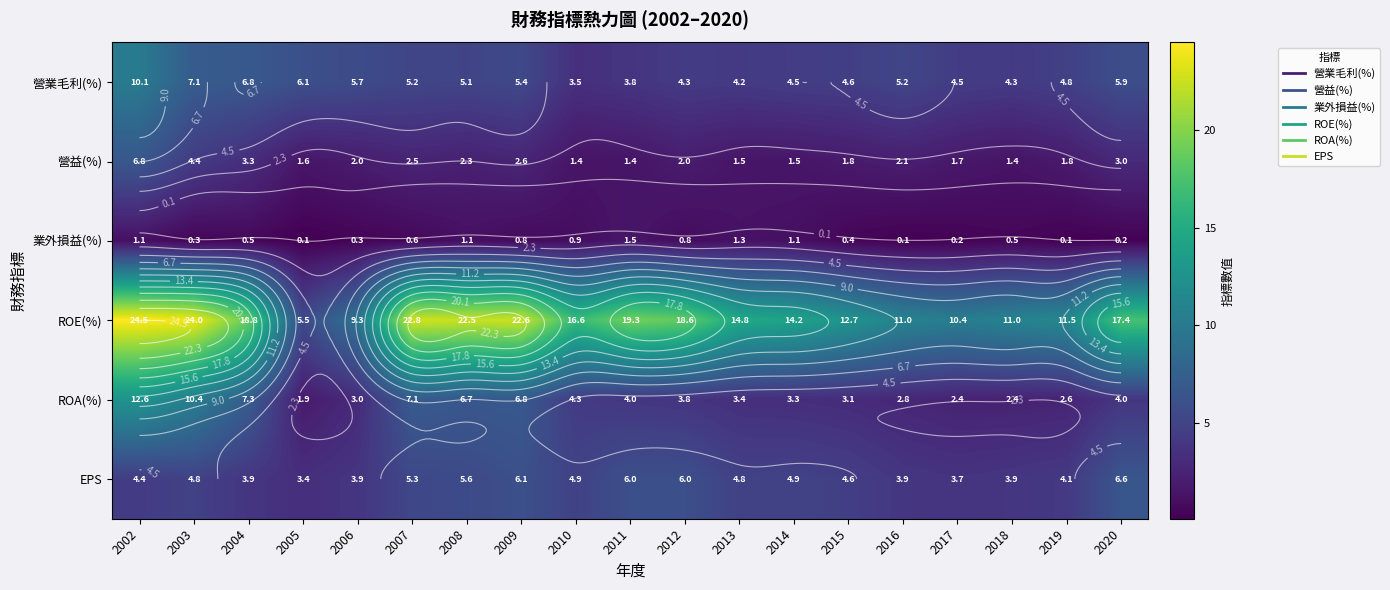

How many distinct data groups are displayed?

6